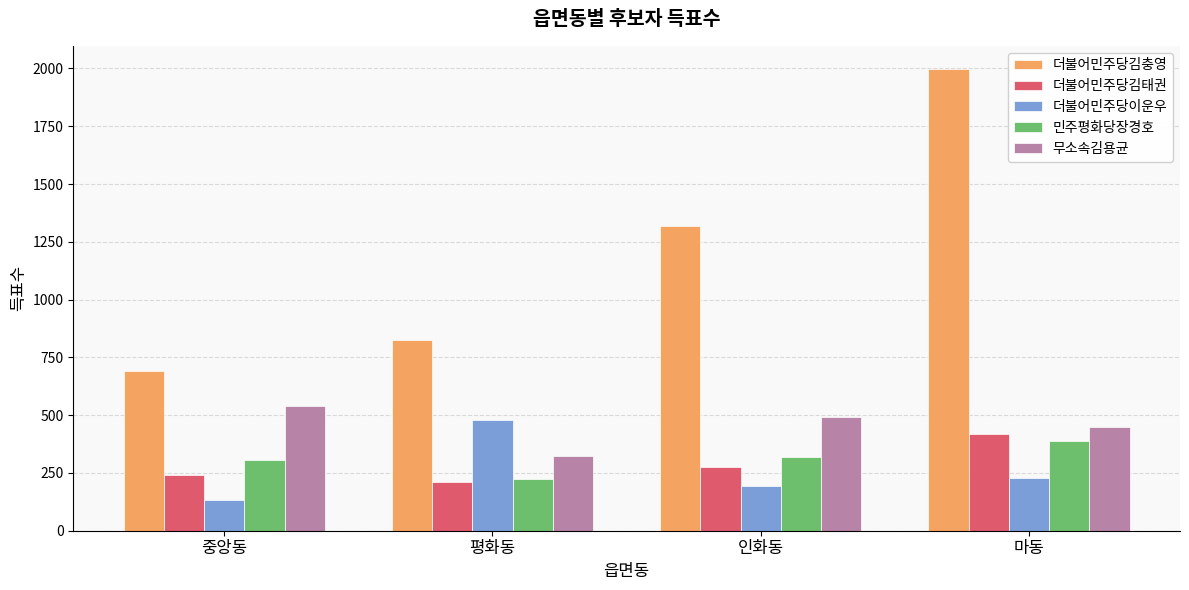

What is the value of the 더불어민주당이운우 bar at the 3rd from the left?

195